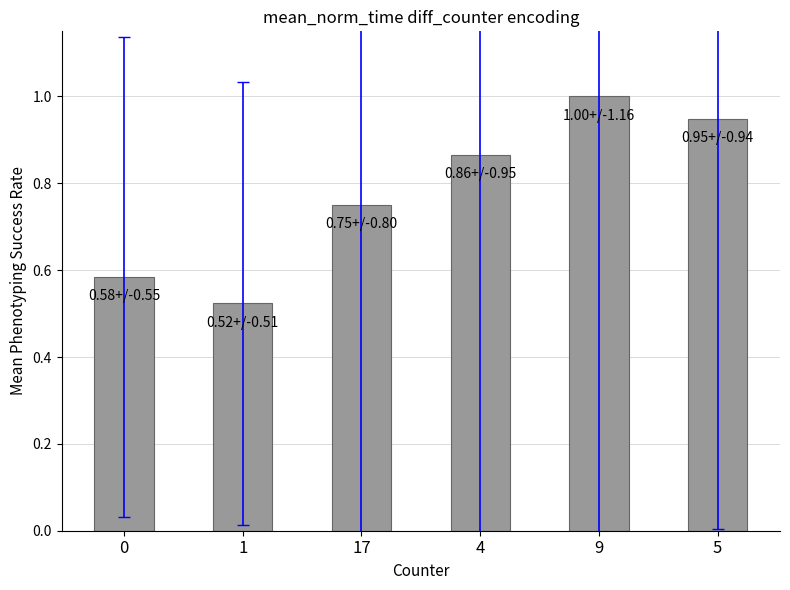

Does the chart contain stacked bars?

No